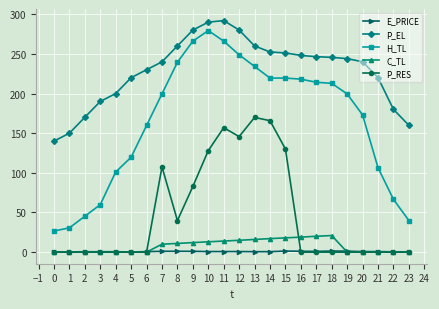

True or false: H_TL and C_TL cross at least once.

False